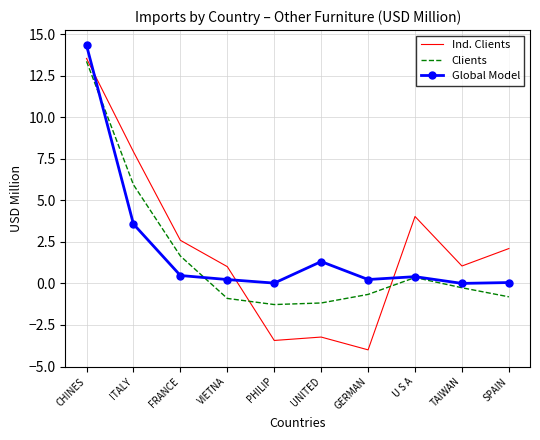

At which label is Global Model closest to 7?

ITALY